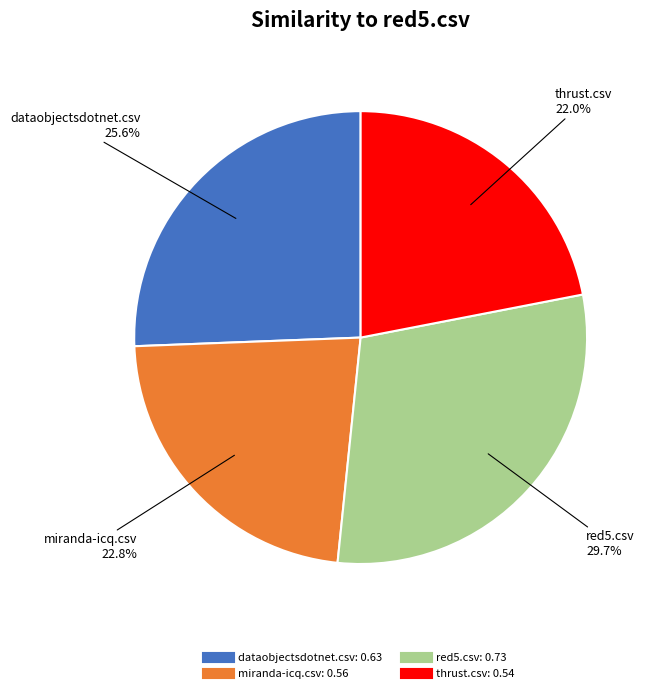

What is the smallest slice in the pie chart?

thrust.csv